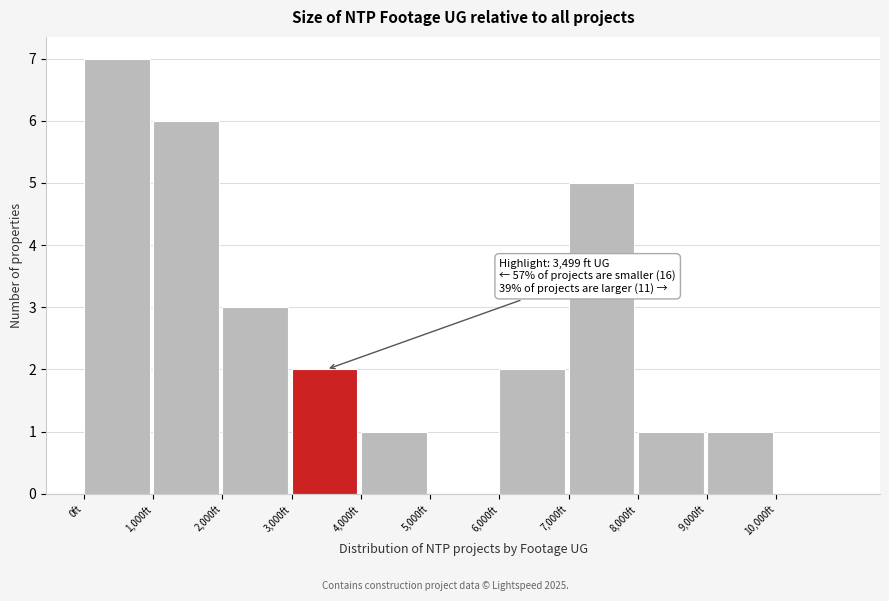

Over which range of the x-axis is the bar tallest?

0 to 1000